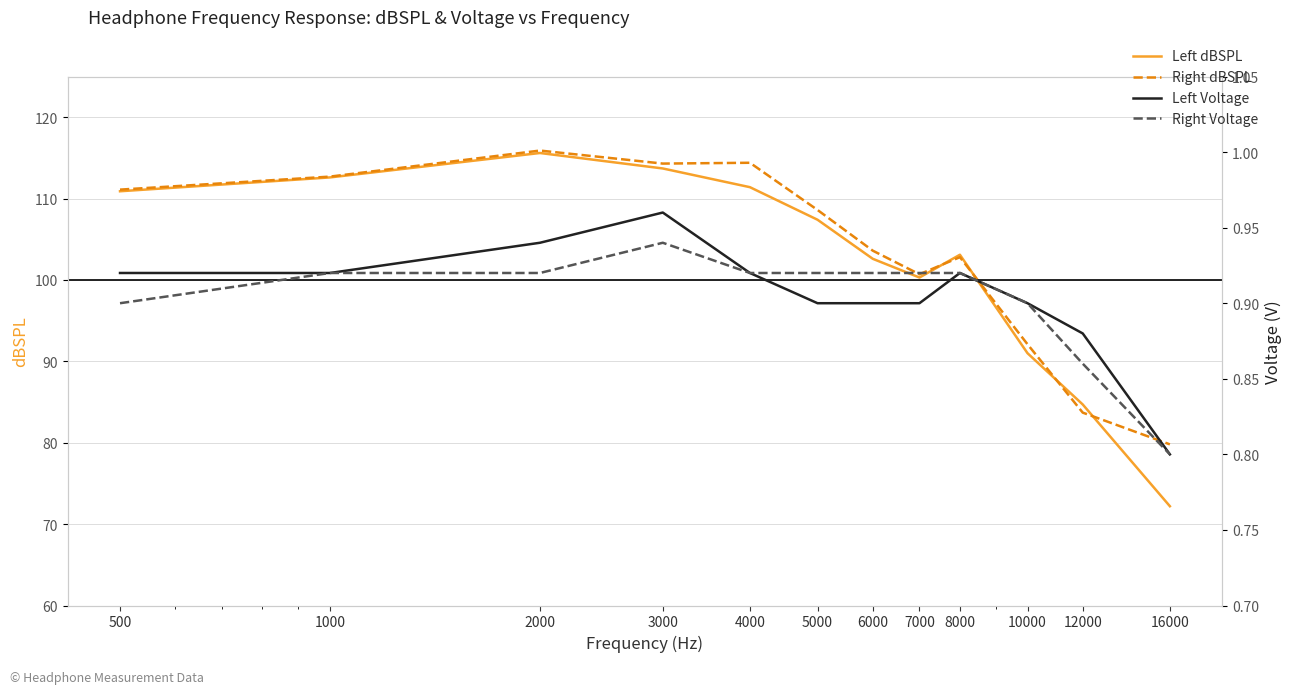

At which category does Right Voltage reach its first local peak?

3000